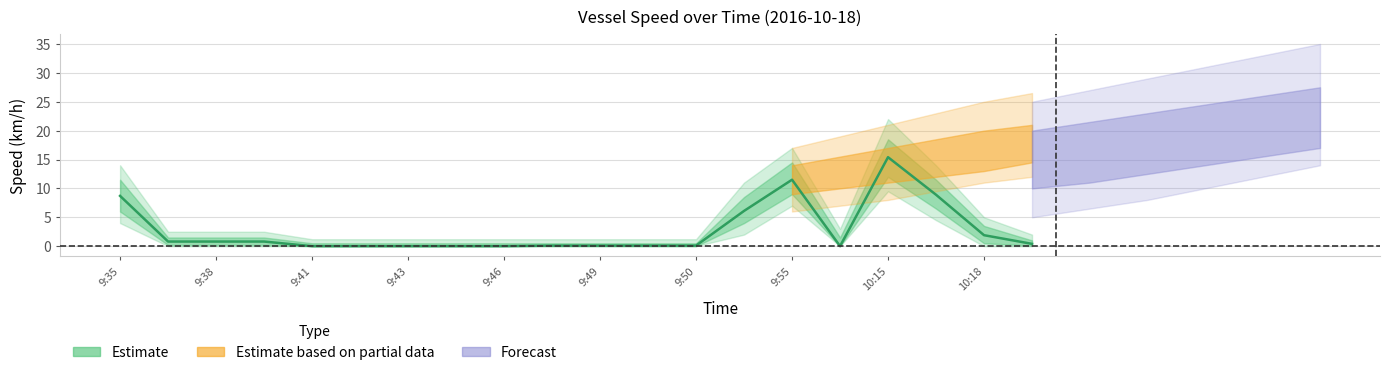

What is the difference between the maximum and minimum values?

15.4